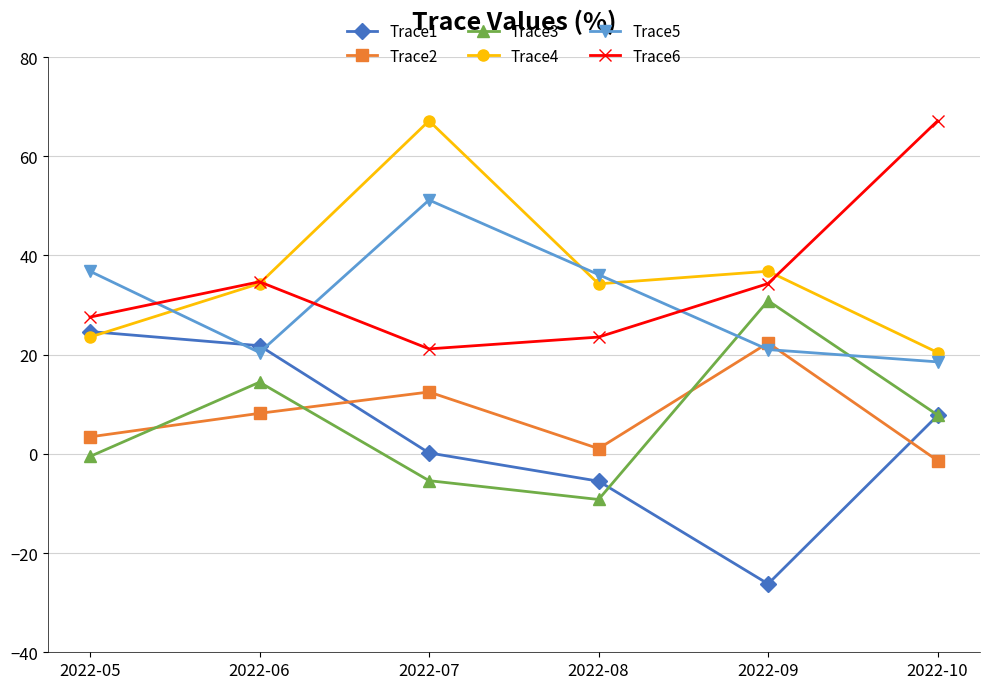

How many lines are shown in the chart?

6